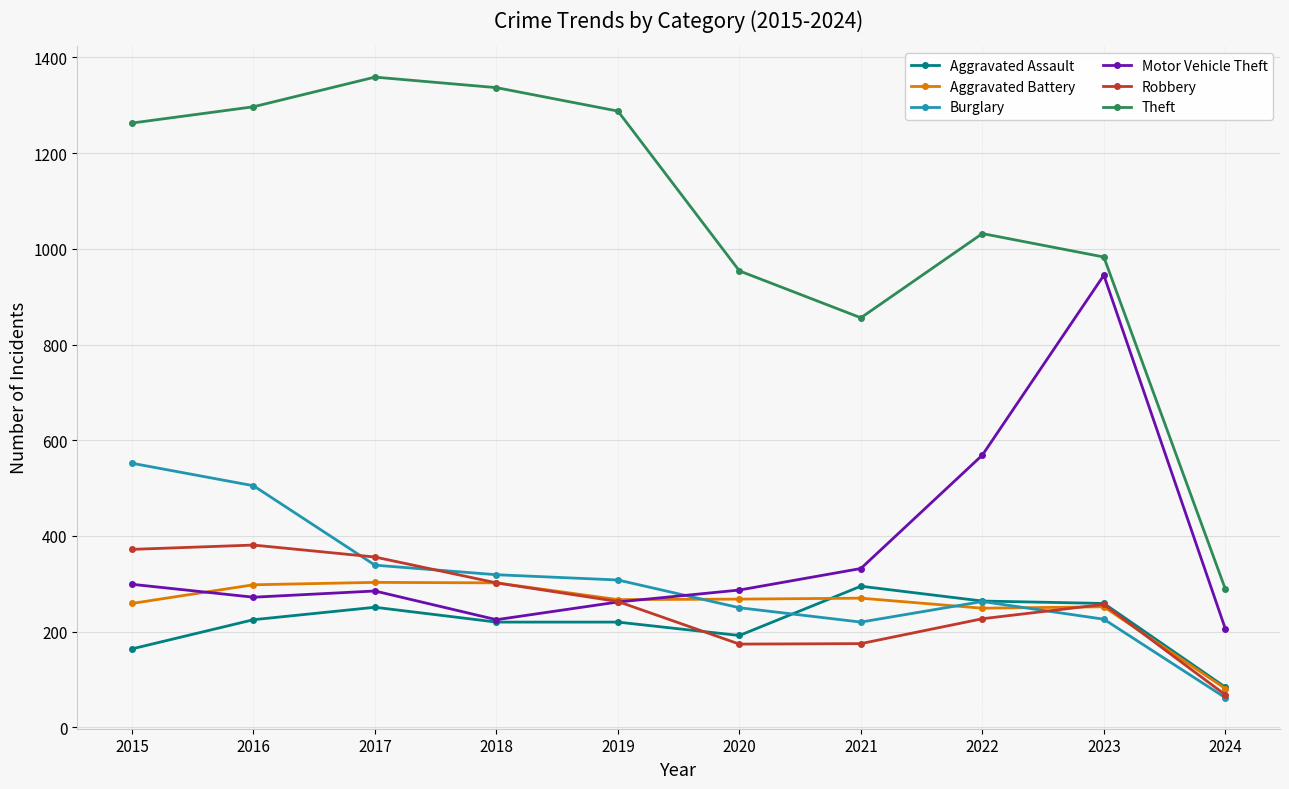

Is it true that Aggravated Battery equals 259 at 2015?

True